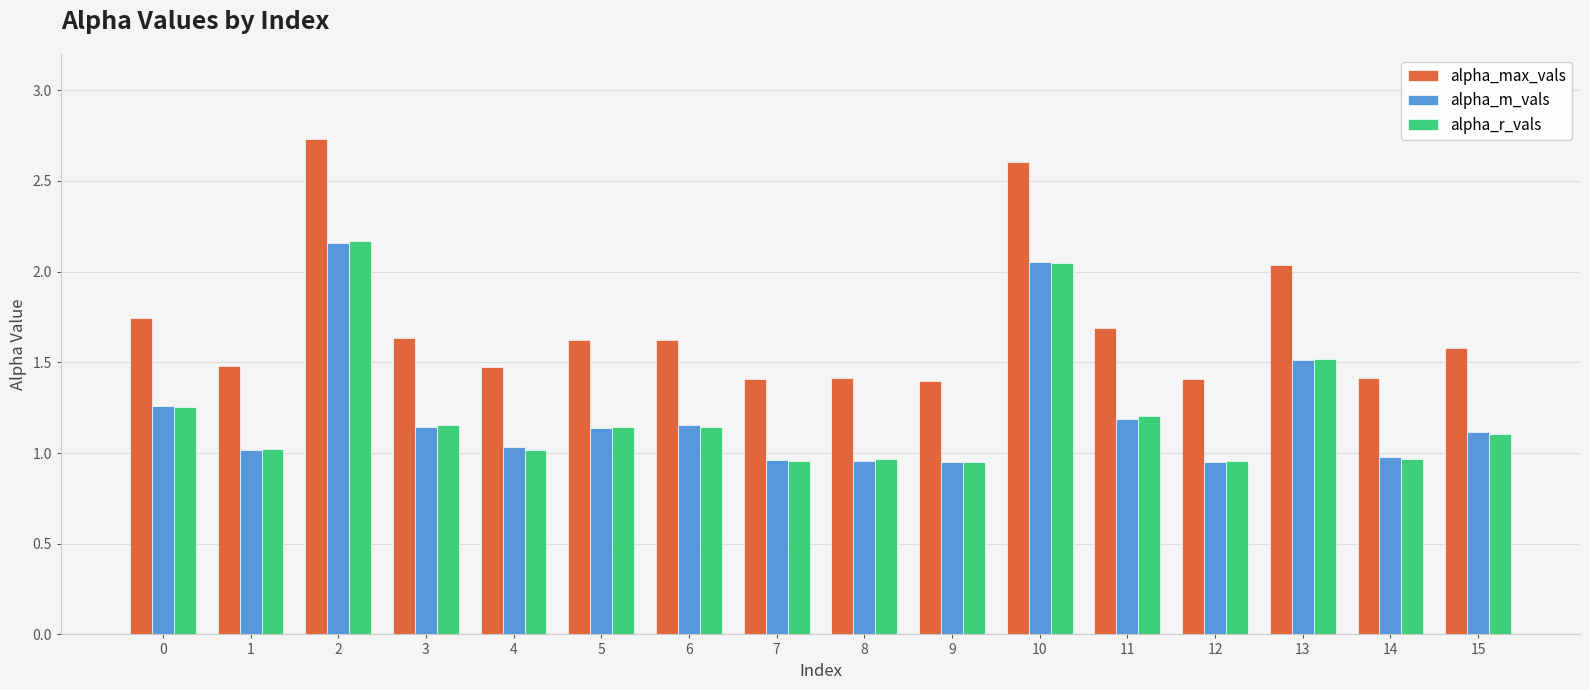

What is the greatest value displayed?

2.7